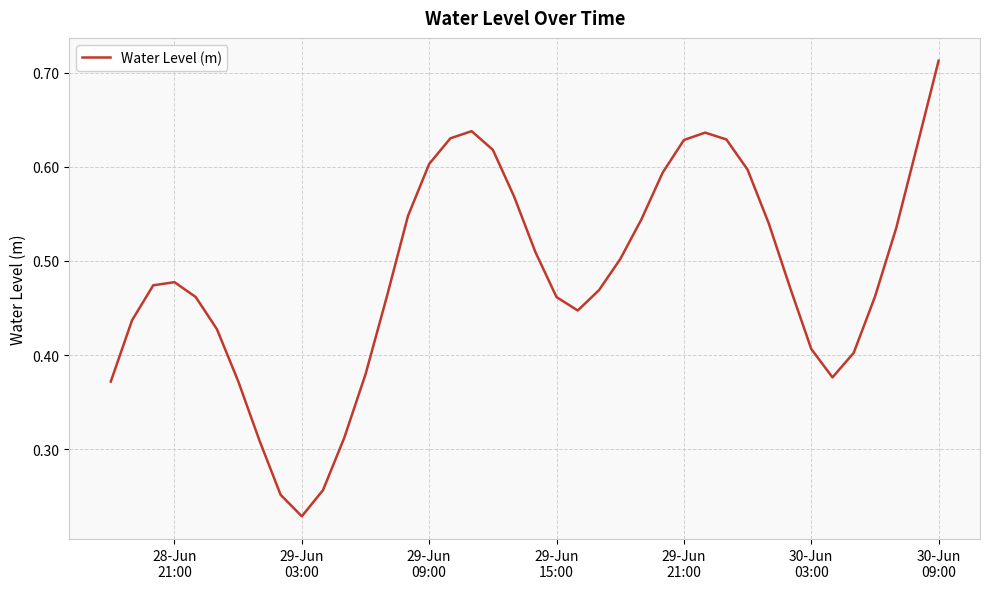

What is the minimum value shown in the chart?

0.2